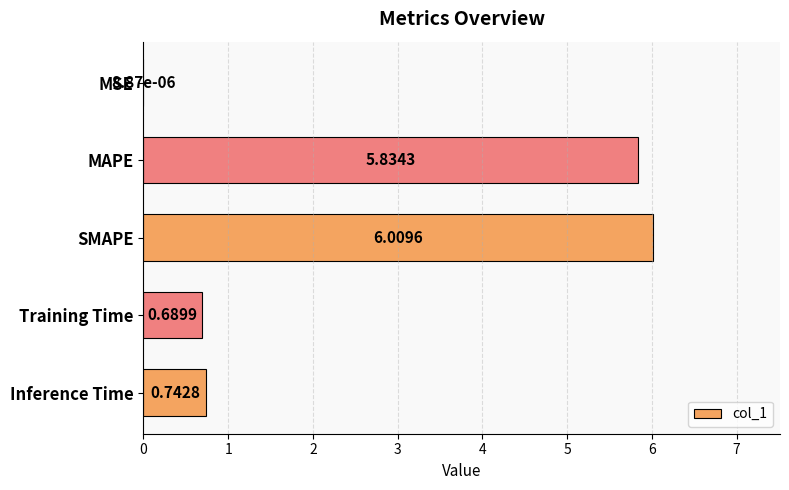

Which label corresponds to the largest value in the chart?

SMAPE